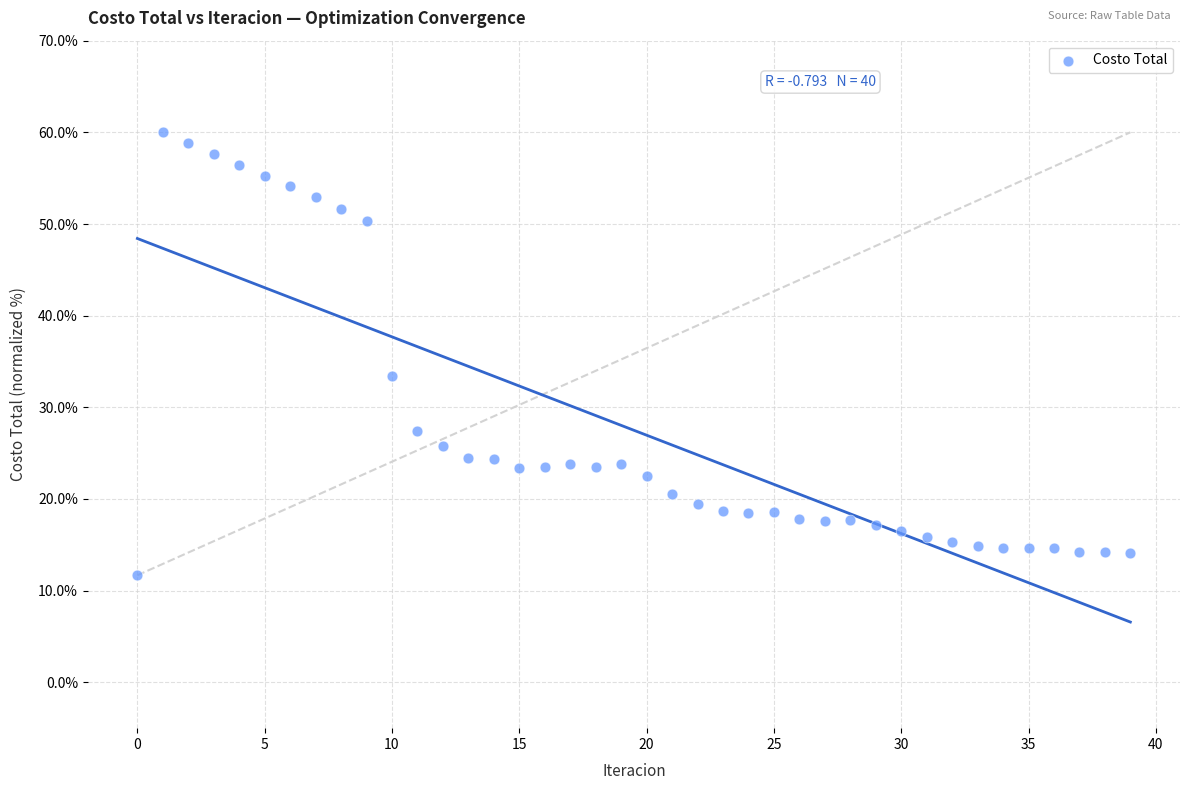

What Y value in the scatter plot is closest to 35?

33.4